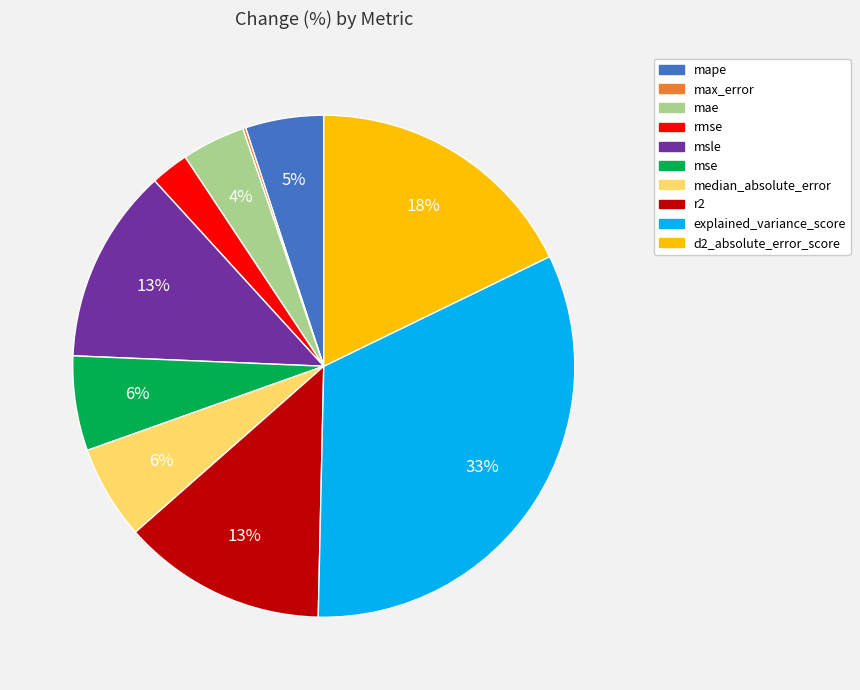

True or false: d2_absolute_error_score accounts for 32% of the total.

False